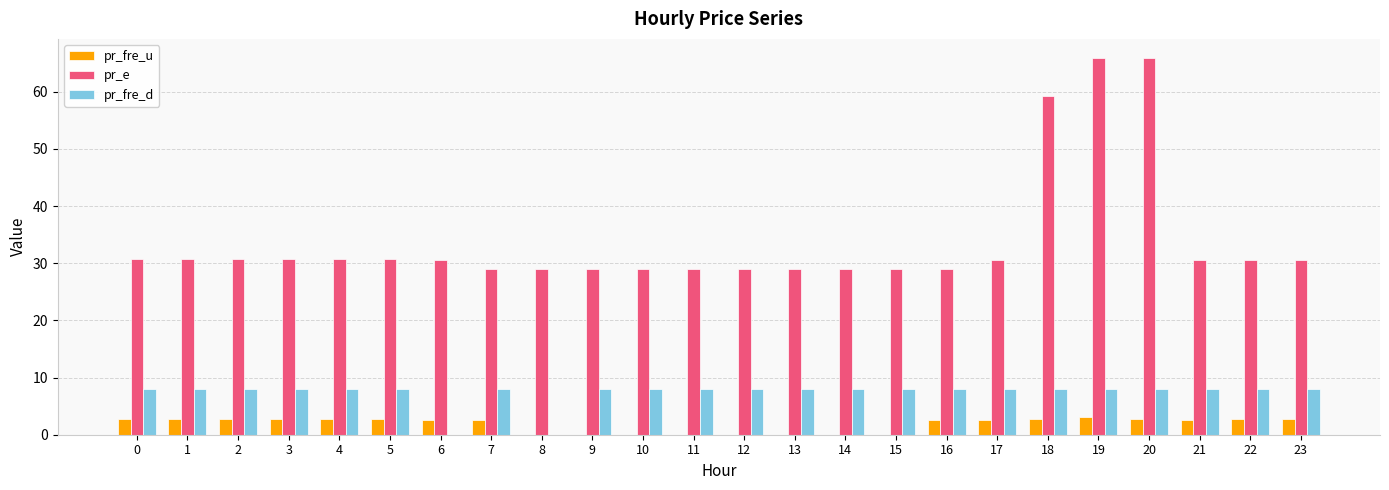

Is the value of pr_fre_d at 15 greater than the value of pr_fre_u at 22?

Yes